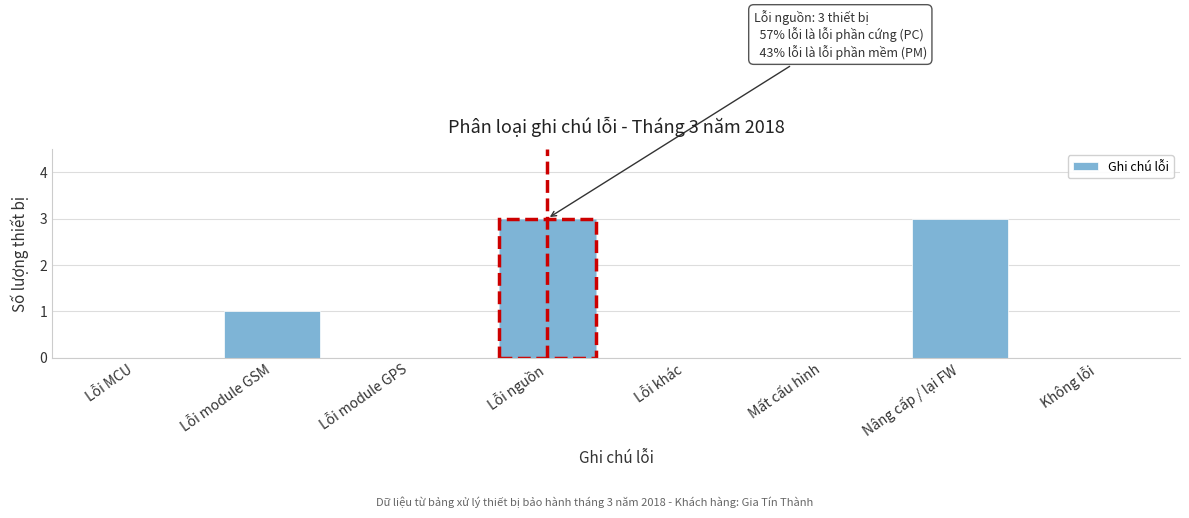

Reading left to right, list all the values displayed in this chart.

Lỗi MCU=0	Lỗi module GSM=1	Lỗi module GPS=0	Lỗi nguồn=3	Lỗi khác=0	Mất cấu hình=0	Nâng cấp / lại FW=3	Không lỗi=0